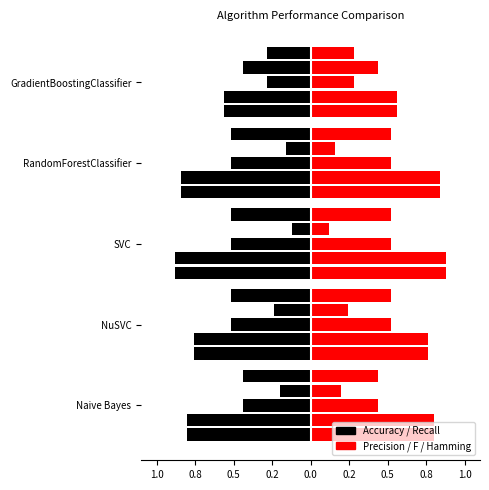

Is the value of Accuracy (right) at Naive Bayes greater than the value of Accuracy (left) at SVC?

Yes